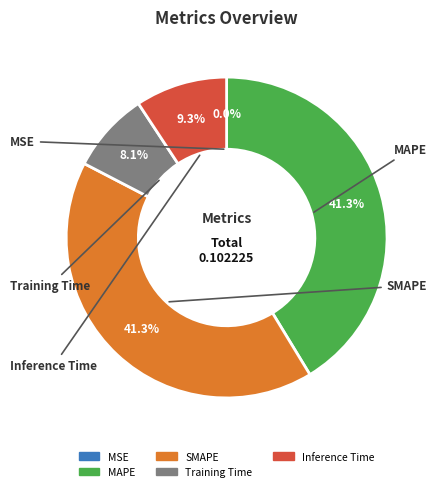

Which has a higher value, Training Time or SMAPE?

SMAPE